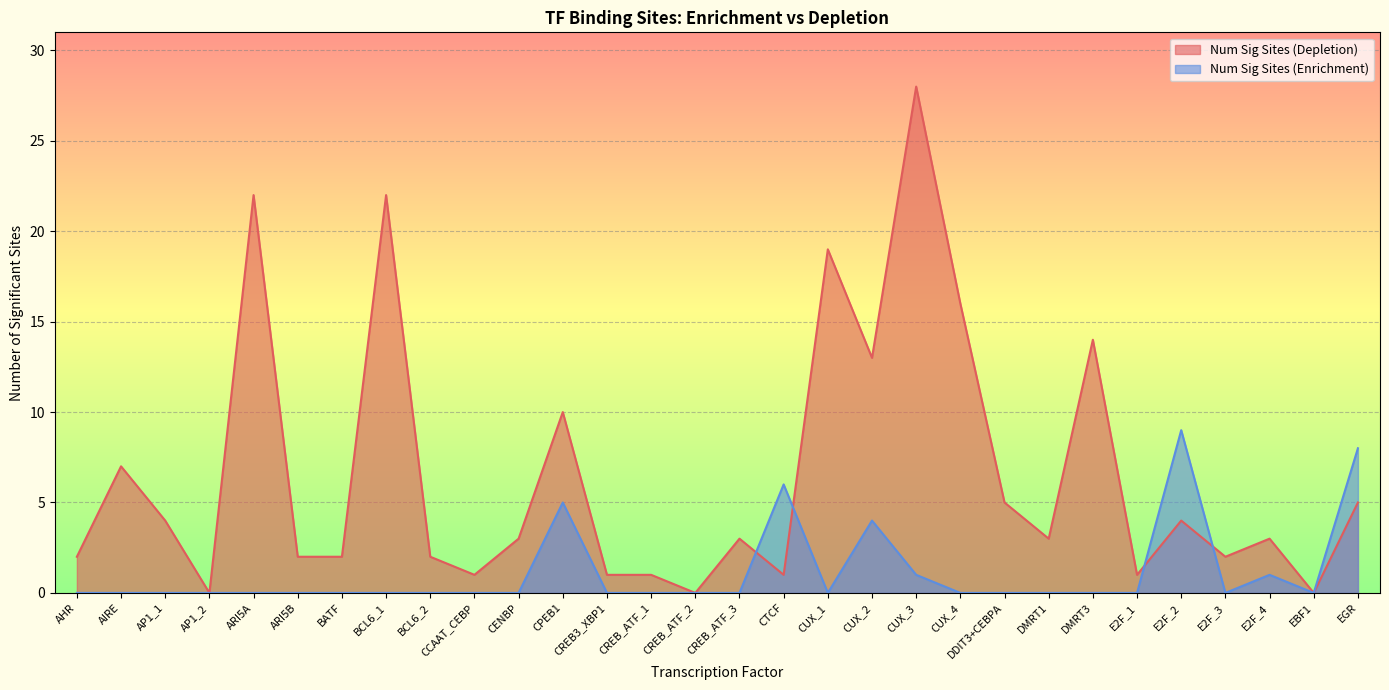

How many data points in Num Sig Sites (Depletion) are less than 3?

13